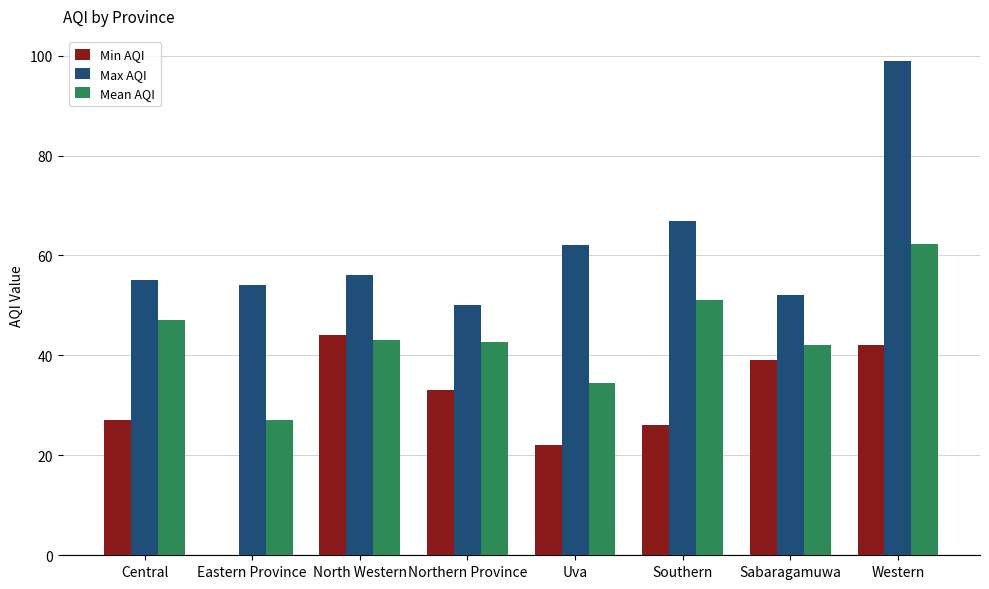

The value of Min AQI at Southern is 39.1. True or false?

False